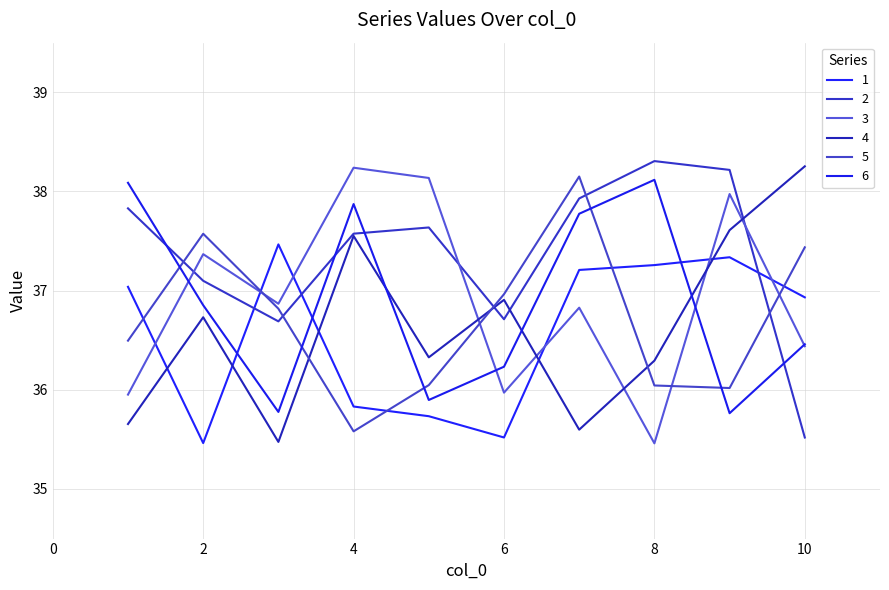

What is the greatest value displayed?

38.3